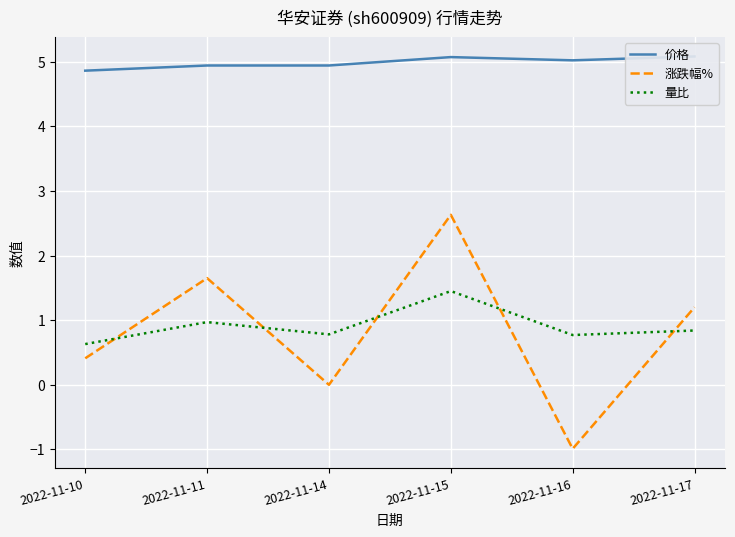

Reading left to right, extract all data points from this chart.

价格: 4.9	4.9	4.9	5.1	5.0	5.1
涨跌幅%: 0.4	1.6	0.0	2.6	-1.0	1.2
量比: 0.6	1.0	0.8	1.4	0.8	0.8